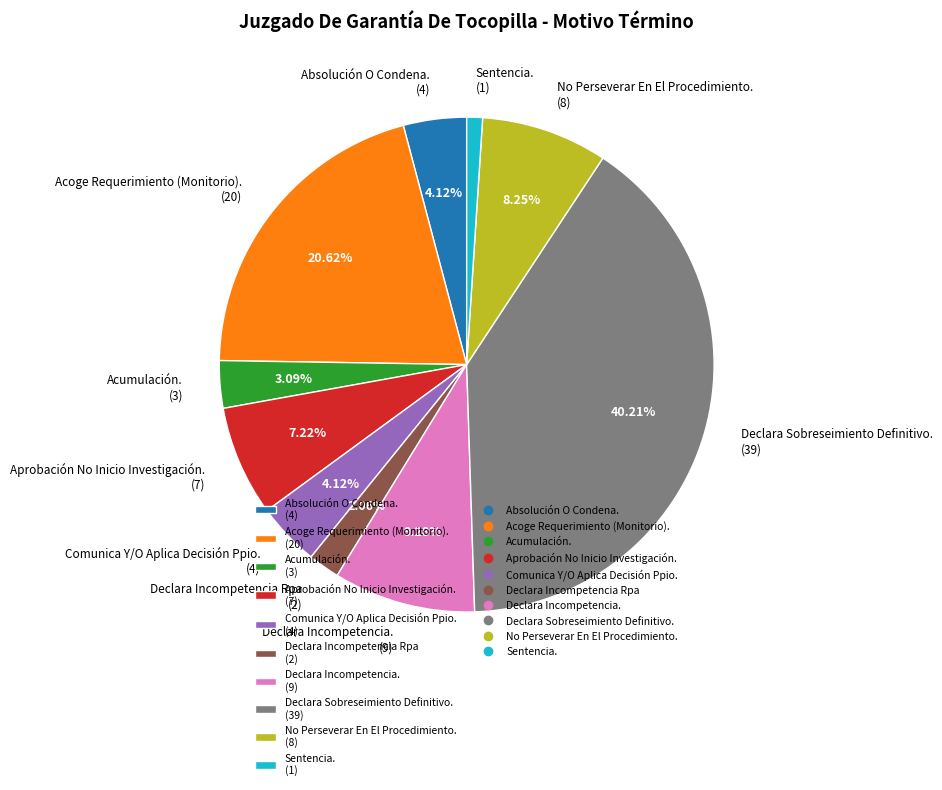

The Sentencia. slice represents 1% of the pie. True or false?

True